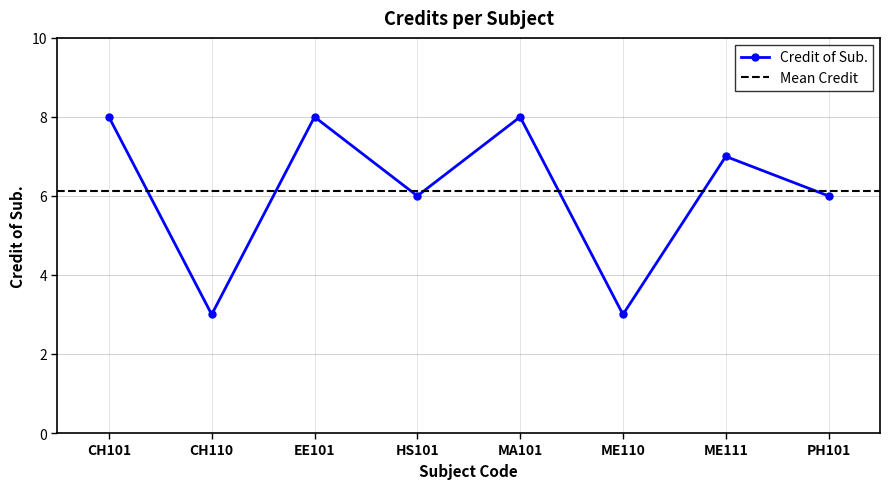

How many interior local peaks (higher than both neighbors) does the data have?

3